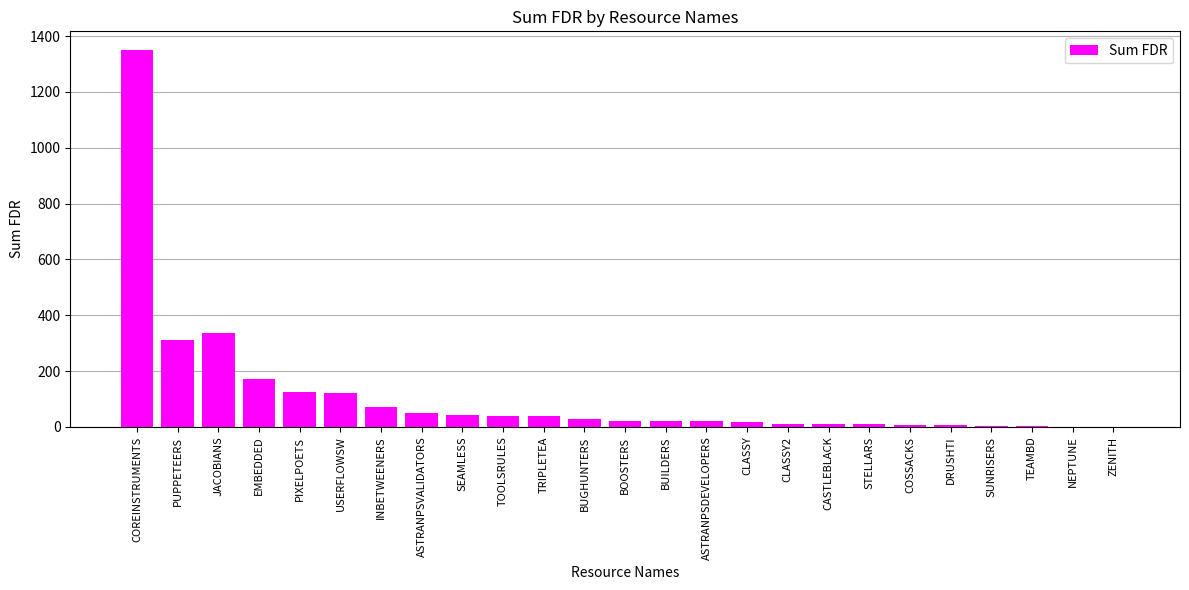

What is the sum of the values at COSSACKS and EMBEDDED?

180.0